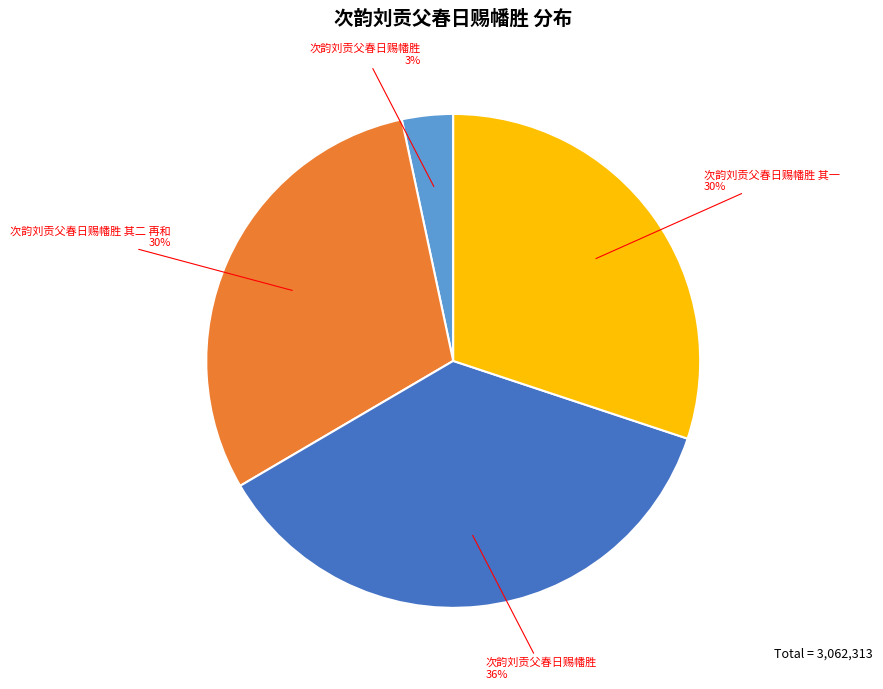

To the nearest percent, what is the average slice percentage?

25%